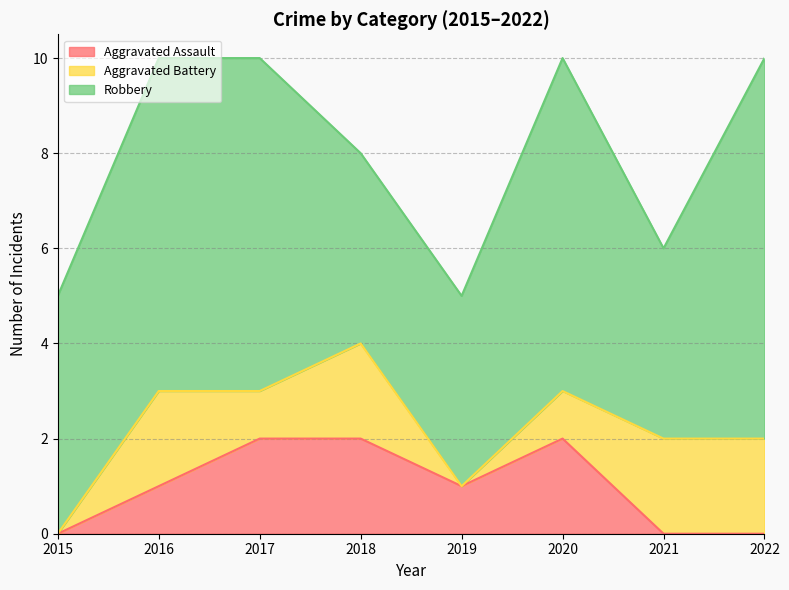

At how many categories does at least one series exceed 6?

4